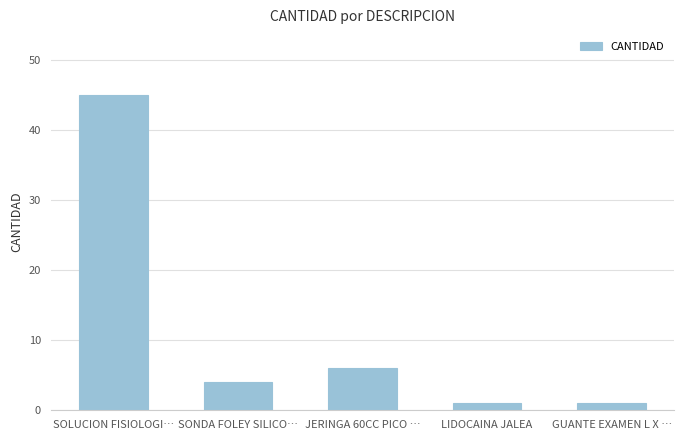

Reading left to right, extract all data points from this chart.

45	4	6	1	1